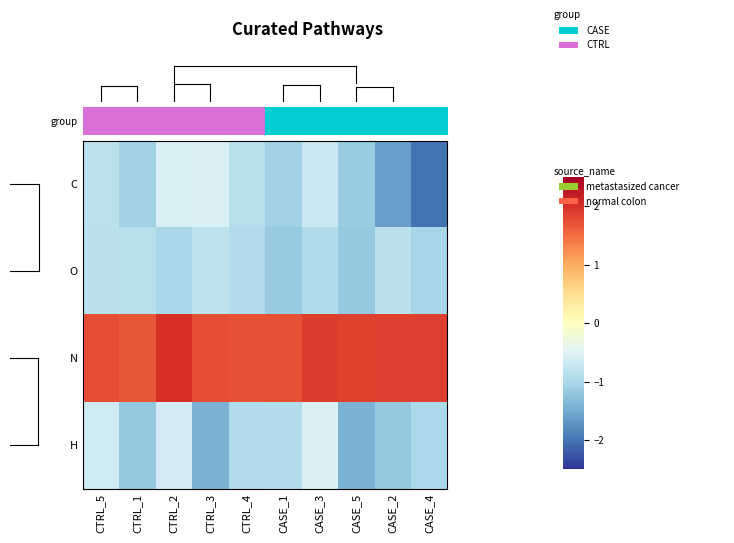

Rank the series by their maximum value, from lowest to highest.

O, C, H, N